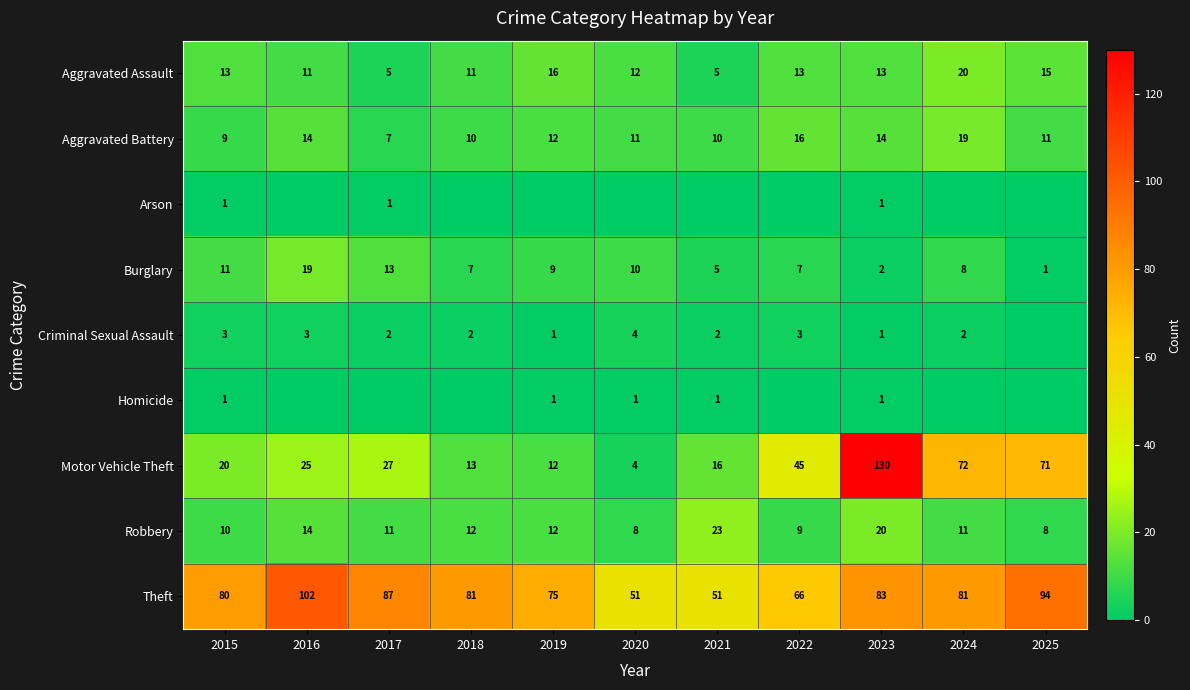

True or false: Burglary has a value of 17 at 2020.

False